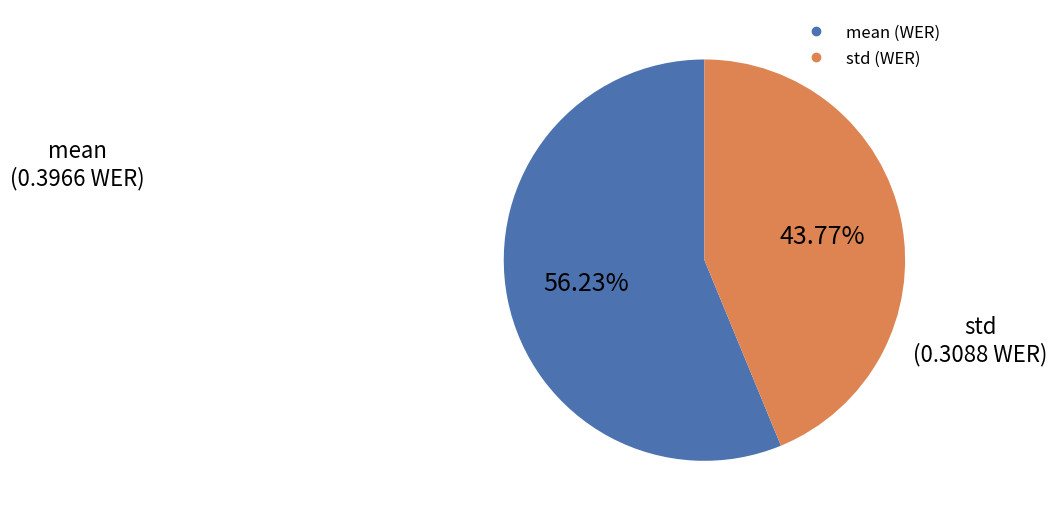

Is there a majority slice in this chart?

Yes